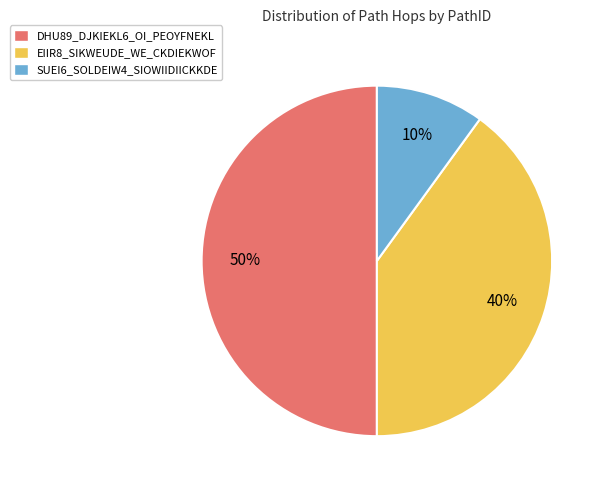

Does SUEI6_SOLDEIW4_SIOWIIDIICKKDE represent more than half of the total?

No